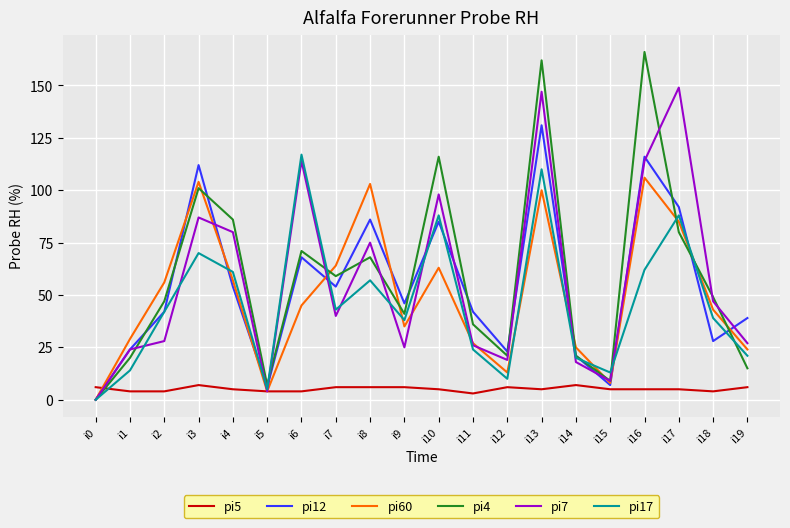

At which category is the sum across all series the highest?

i13